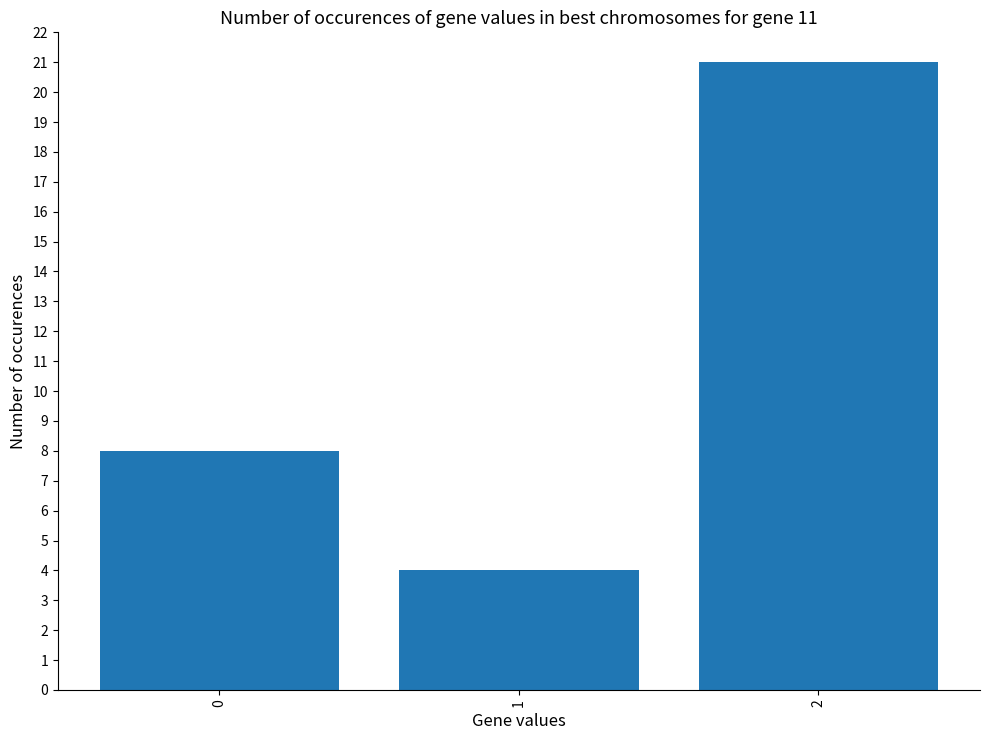

Reading left to right, transcribe all the data shown in this chart.

0=8	1=4	2=21